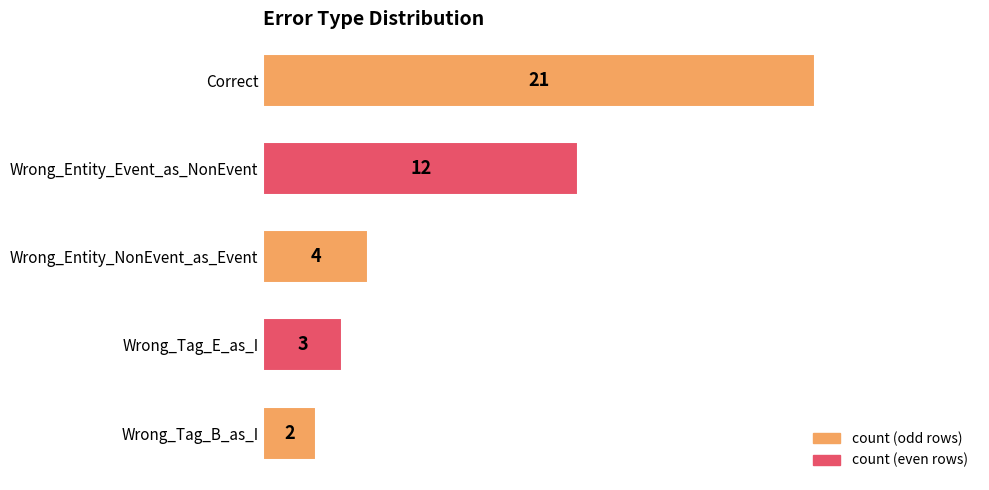

At which category does the chart reach its minimum across all series?

Wrong_Tag_B_as_I